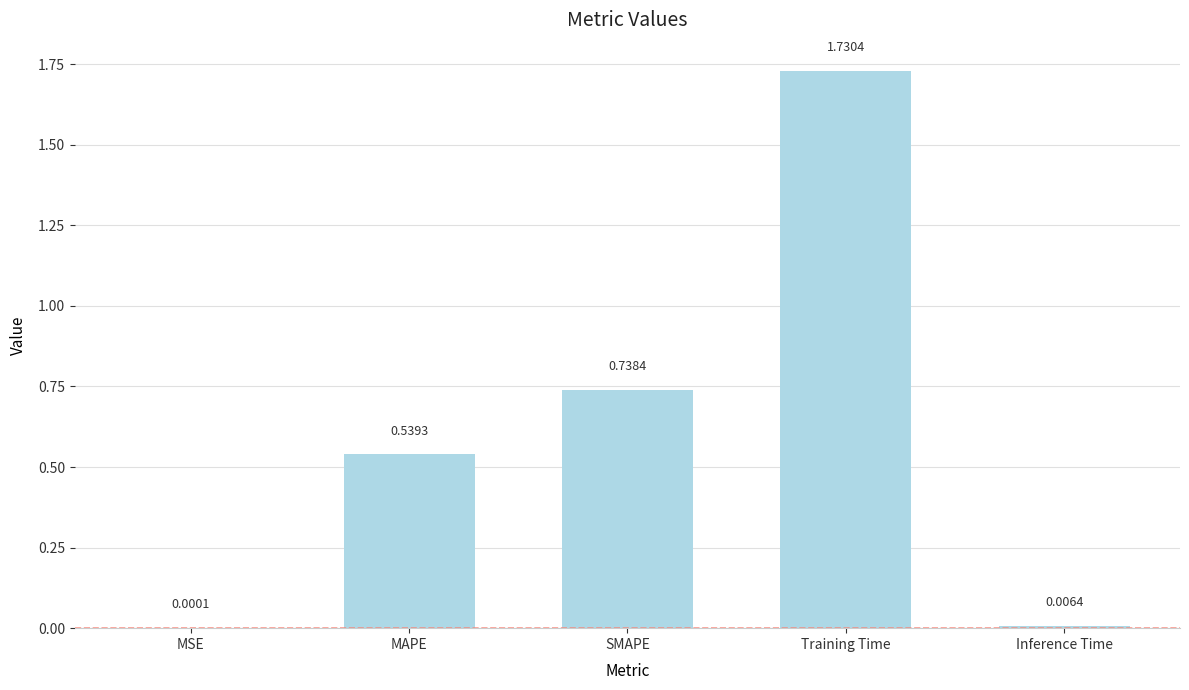

What is the sum of the values at Training Time and SMAPE?

2.5